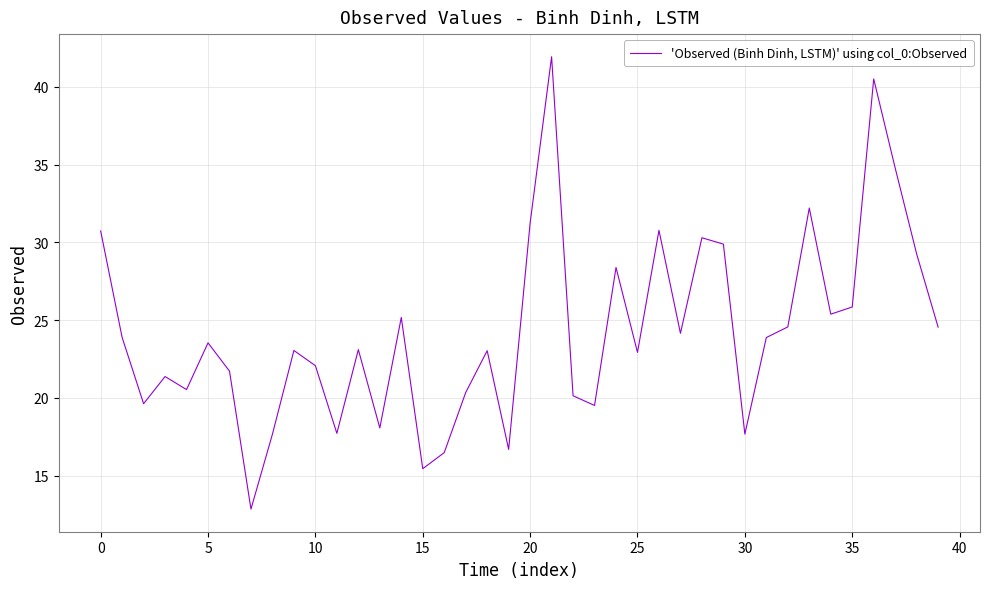

What is the minimum value shown in the chart?

12.9